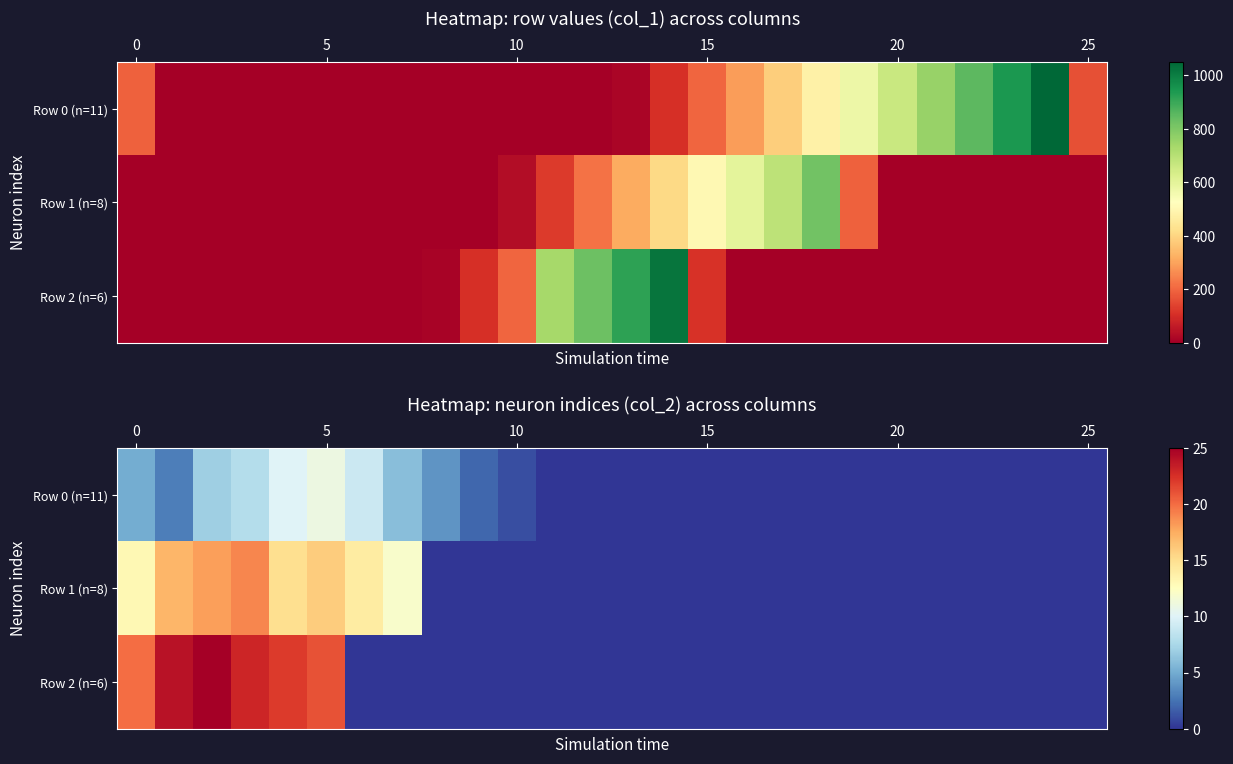

How many data points in Row 1 (n=8) are above 0?

8